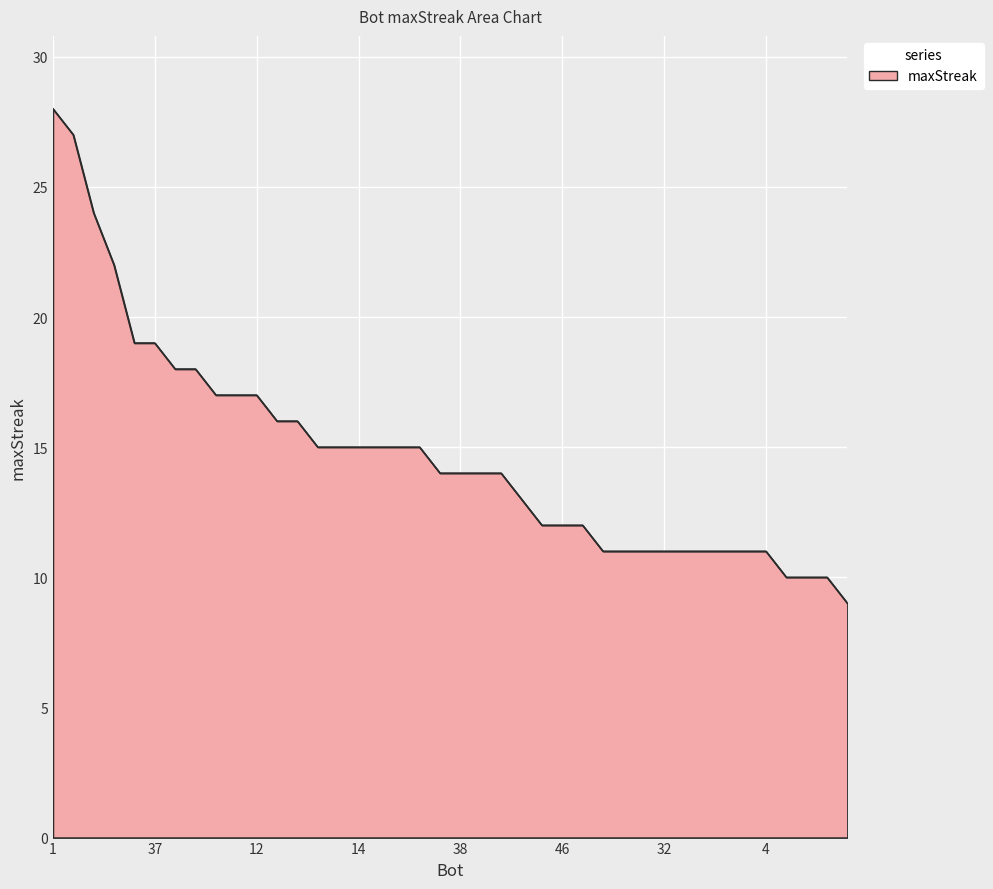

What is the difference between the maximum and minimum values?

19